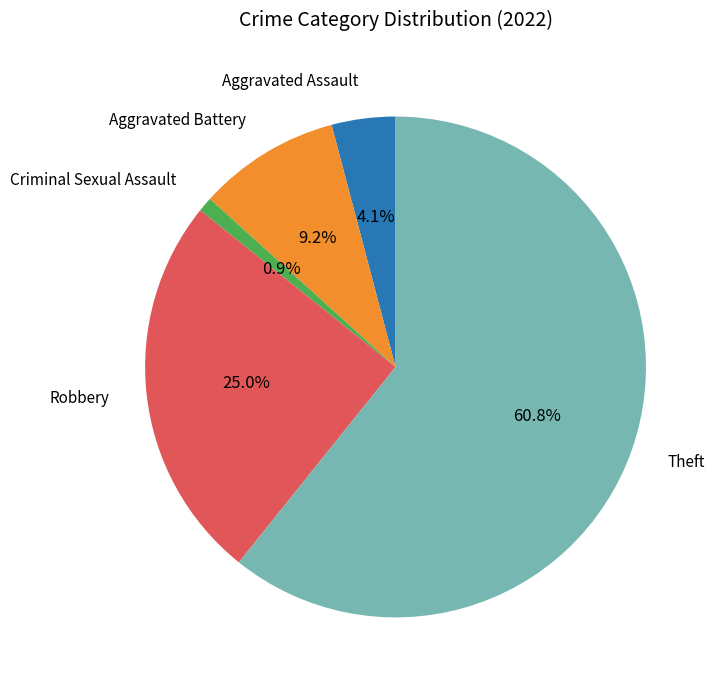

Does any single category account for the majority?

Yes